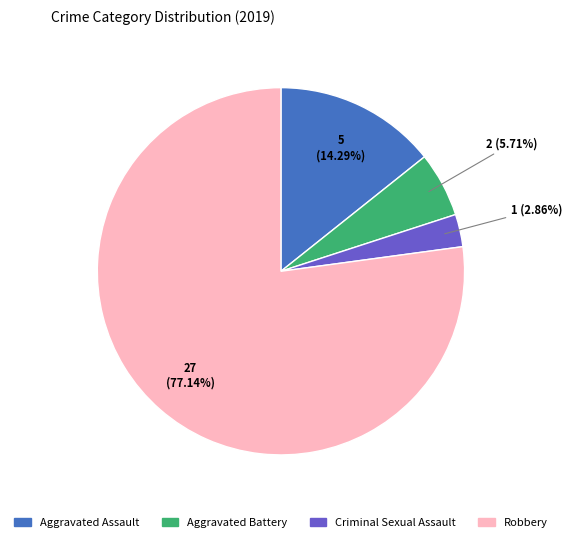

How many segments does this pie chart have?

4